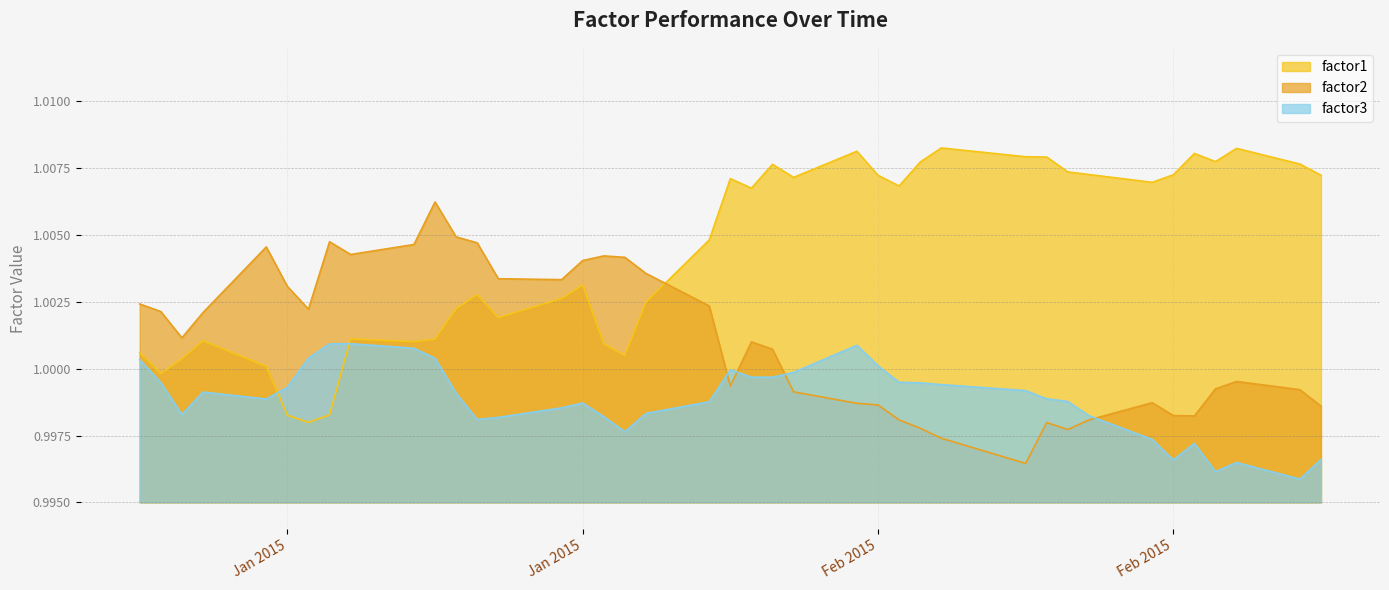

True or false: factor1 has a value of 1.0 at 2015-01-14.

True